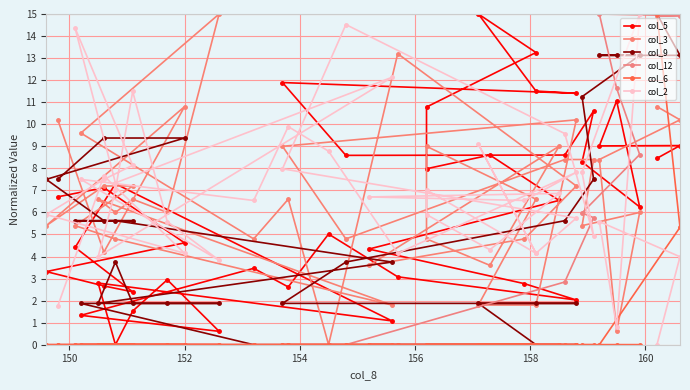

The col_12 series shows -9.8 at 17. True or false?

False